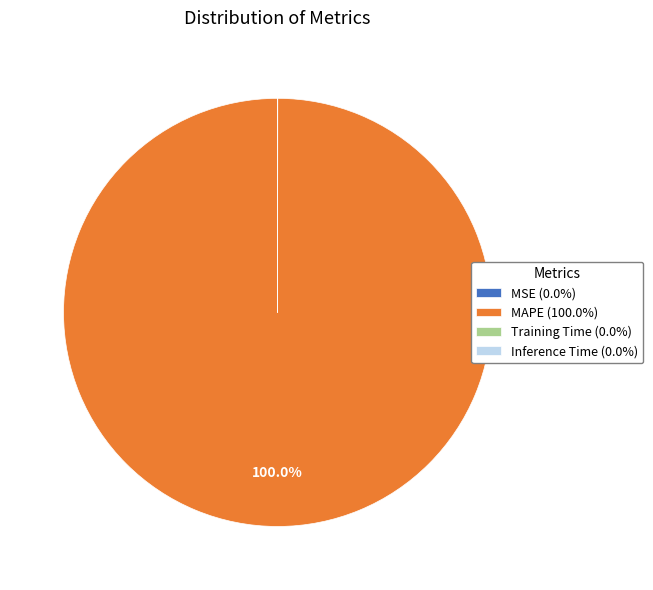

Is there a majority slice in this chart?

Yes